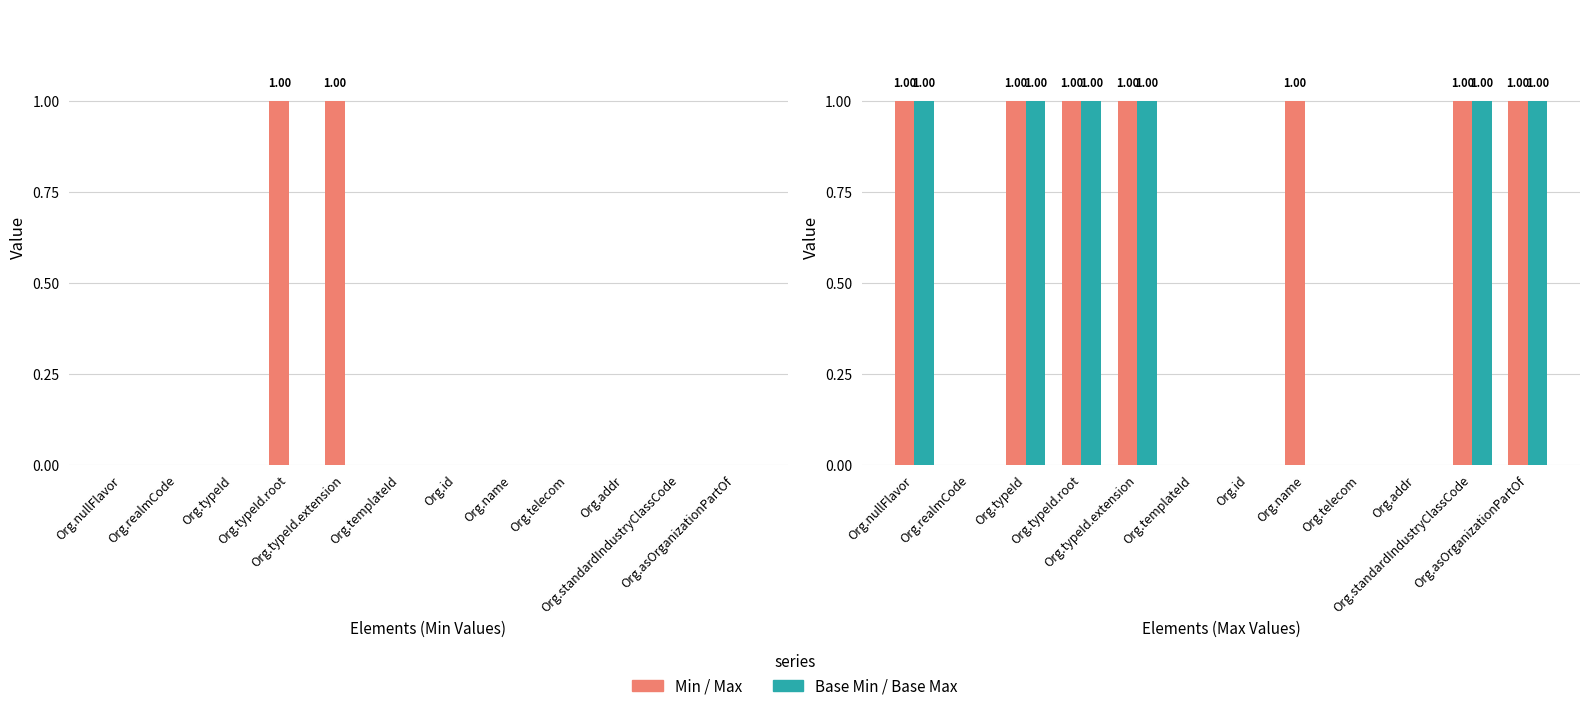

How many groups of bars are there?

12